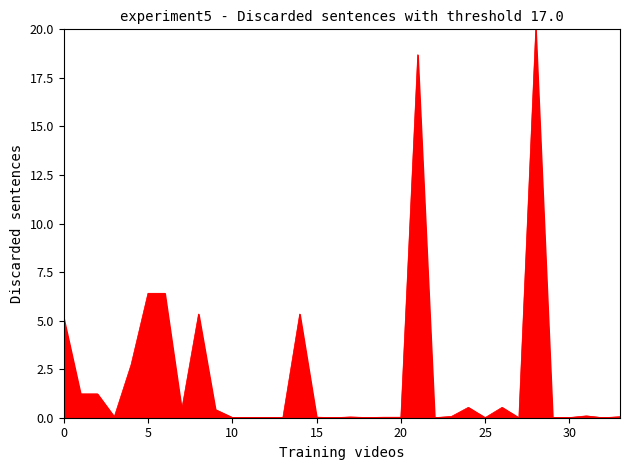

What is the difference between the maximum and minimum values?

20.0